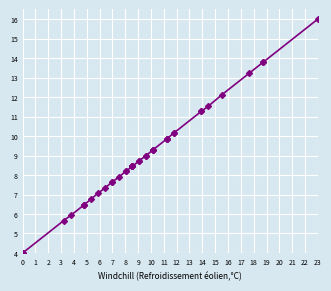

What is the maximum value shown in the chart?

16.0